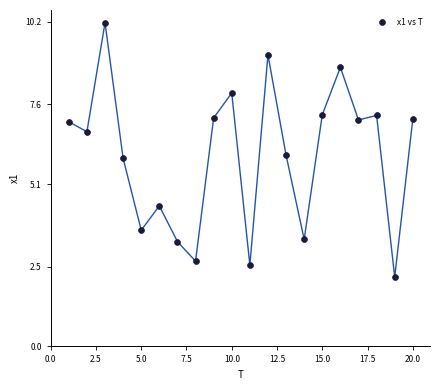

What is the range of Y values (max minus min)?

8.0